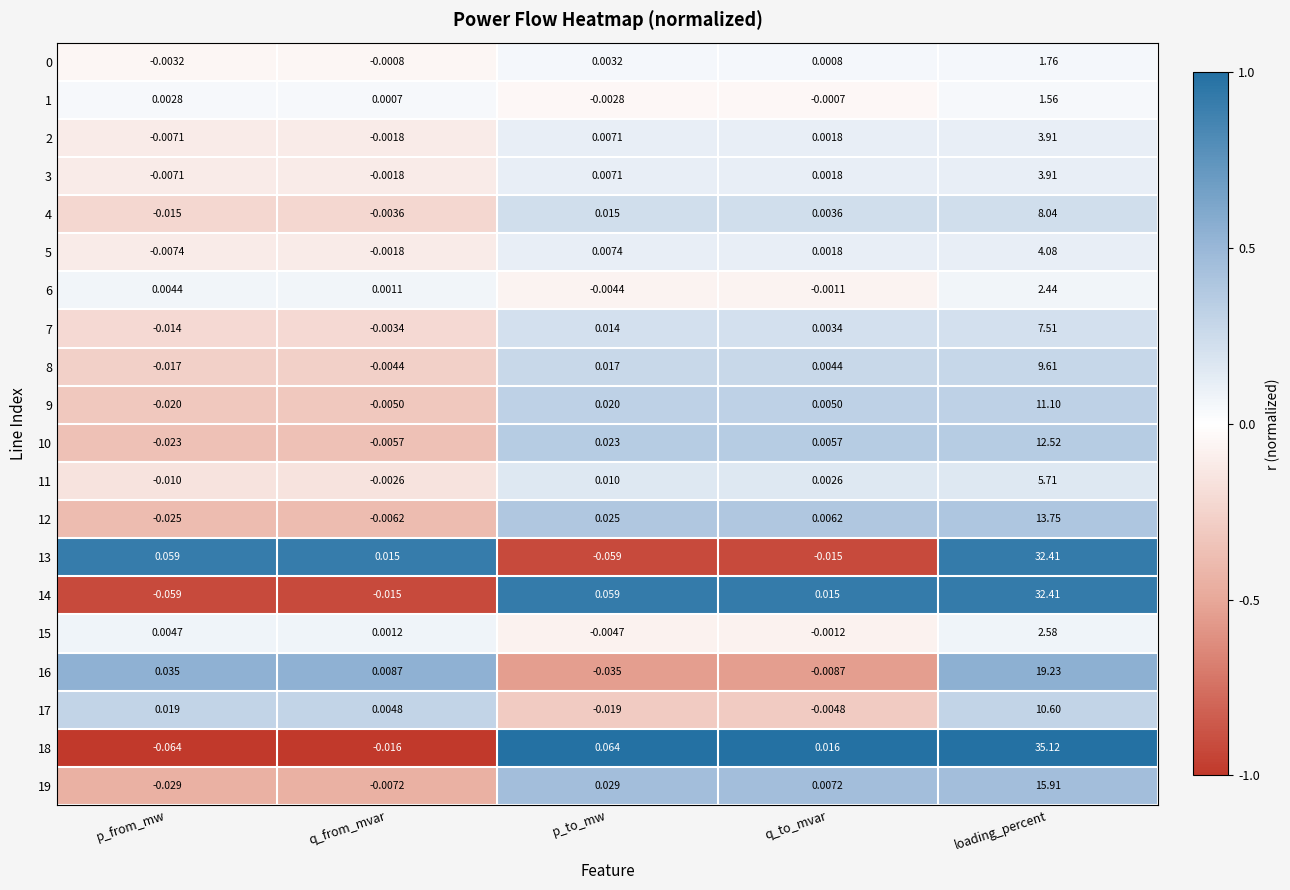

Which series changed the most between q_to_mvar and loading_percent?

18